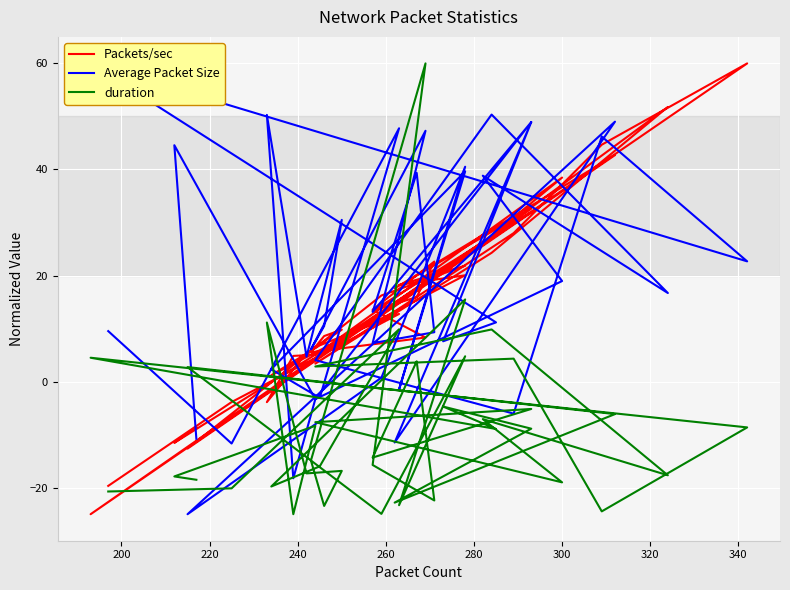

Which series ends up on top after the final intersection of duration and Packets/sec?

Packets/sec